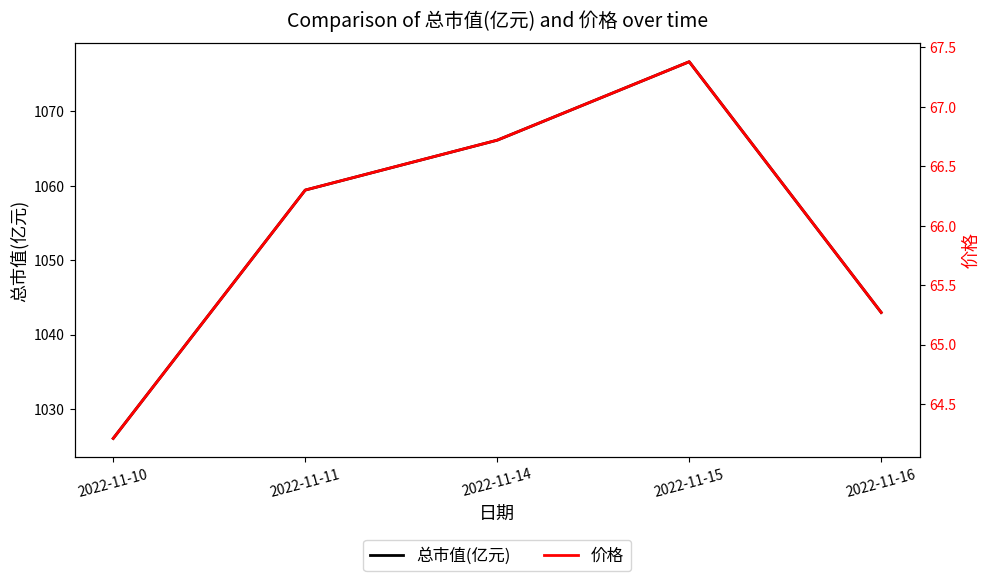

At which category is the sum across all series the highest?

2022-11-15